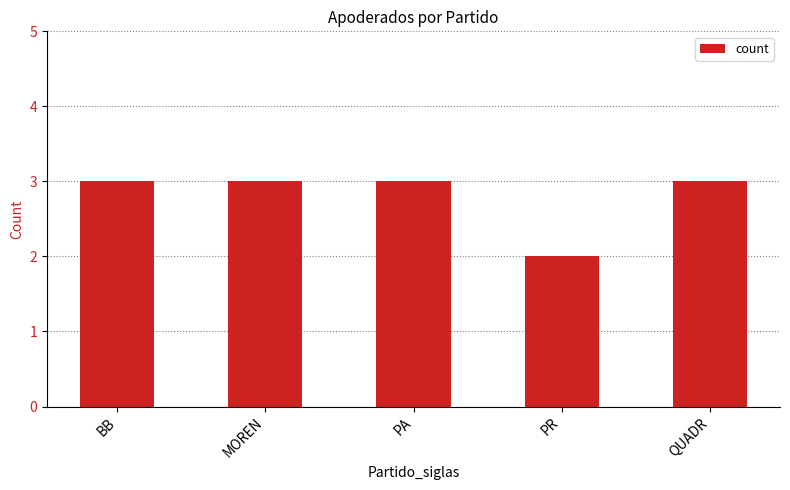

Is it true that the value at QUADR is 5?

False